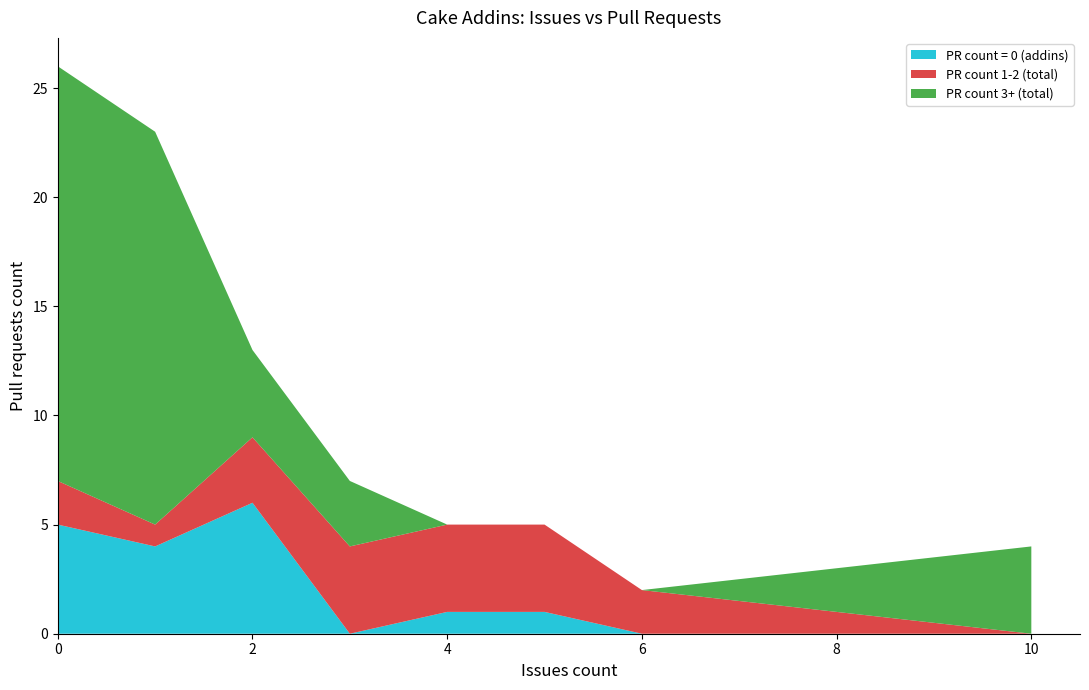

The value of PR count = 0 (addins) at 6 is 3. True or false?

False